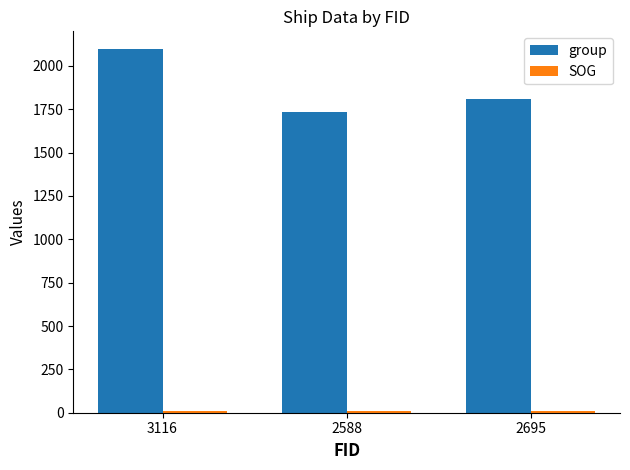

Which series changed the most between 3116 and 2695?

group